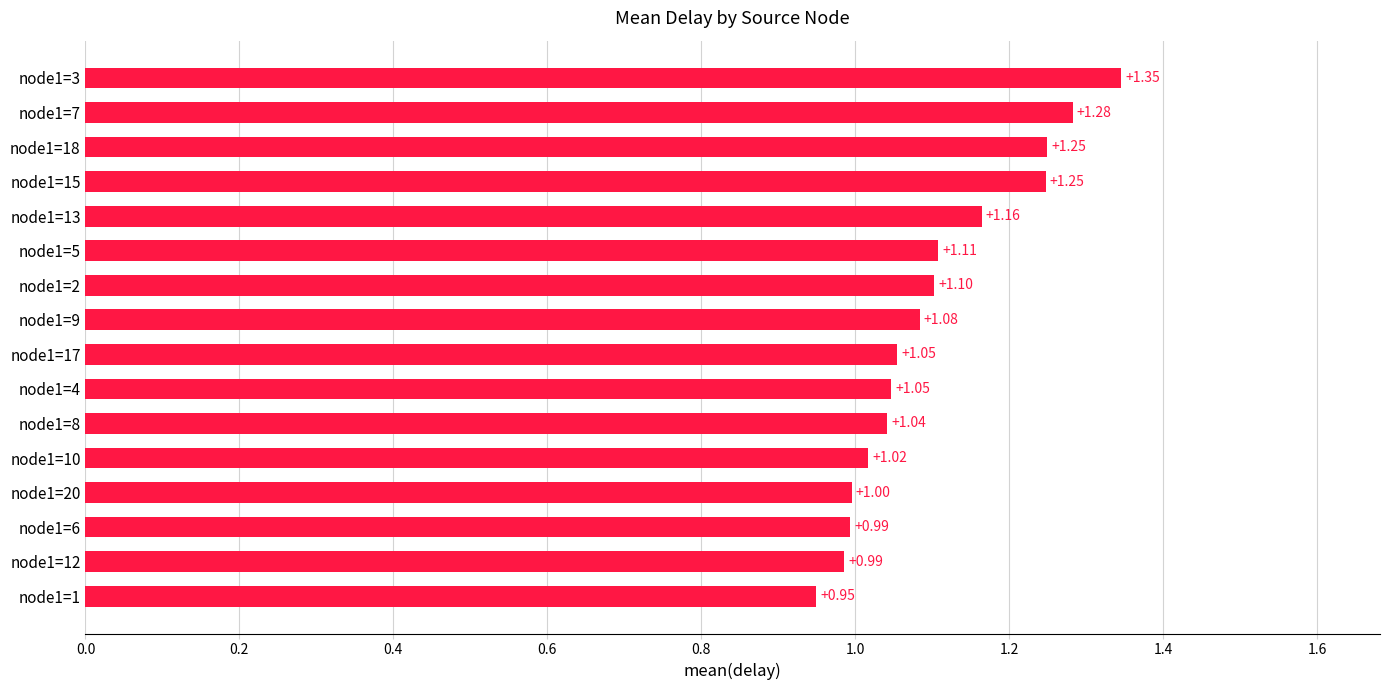

What is the change in value from node1=1 to node1=13?

+0.2